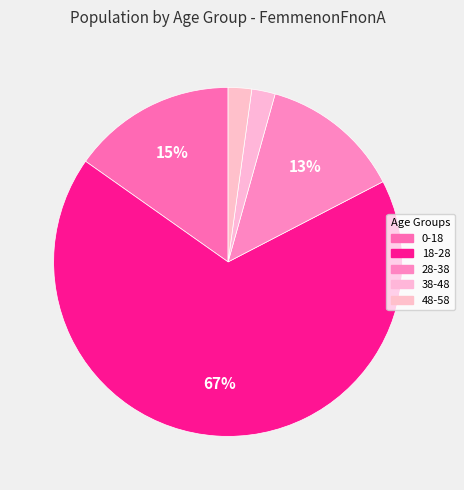

Does 18-28 represent more than half of the total?

Yes